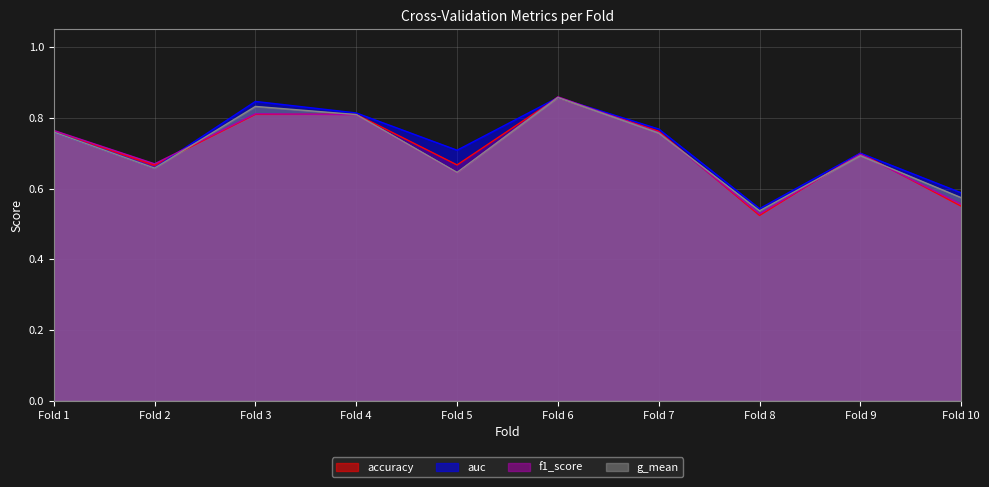

How many intersections are there between f1_score and auc?

3